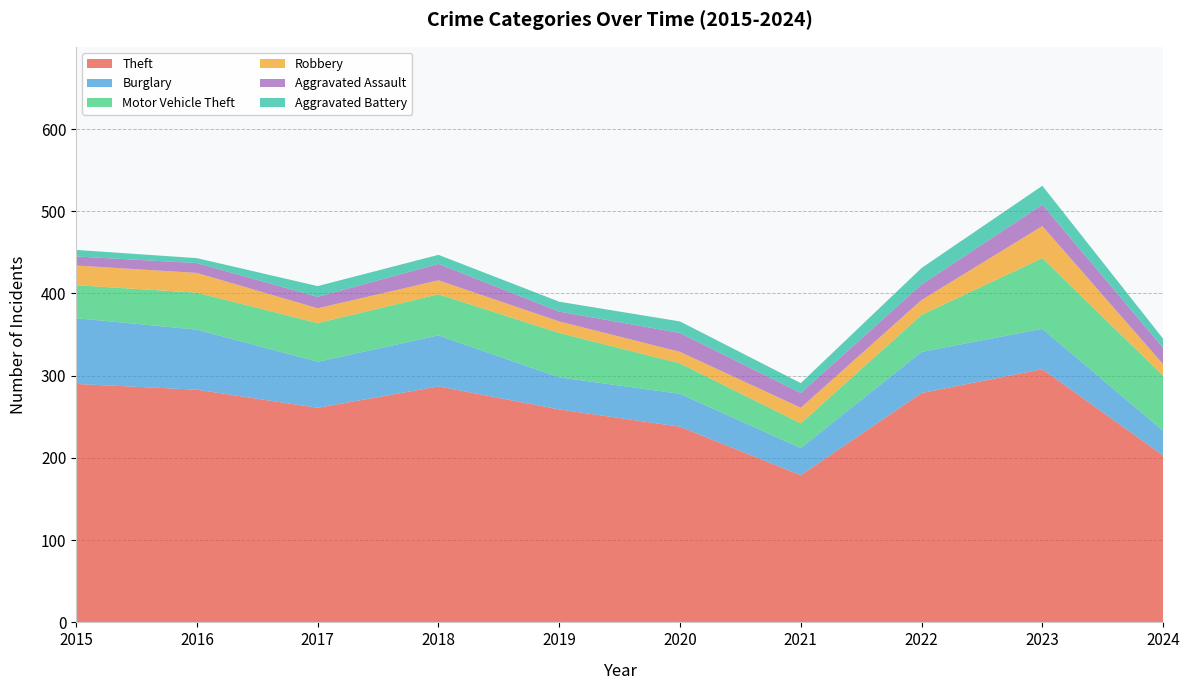

Reading left to right, extract all data points from this chart.

Theft: 290	283	261	287	259	238	179	279	308	203
Burglary: 80	73	56	62	39	40	33	50	49	30
Motor Vehicle Theft: 40	45	47	50	54	37	30	45	86	67
Robbery: 24	24	18	17	14	14	19	18	39	14
Aggravated Assault: 11	12	14	20	12	23	18	19	26	20
Aggravated Battery: 8	6	13	11	12	14	12	20	23	11